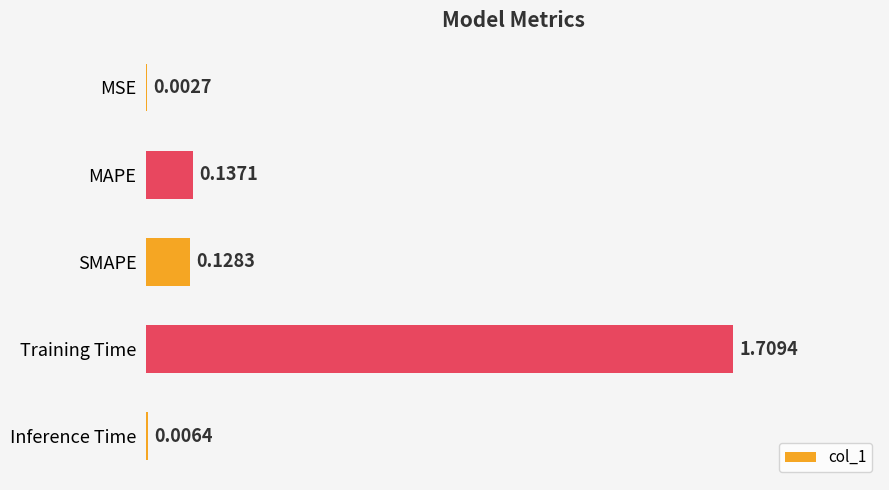

Where is the data nearest to the value 0?

MSE